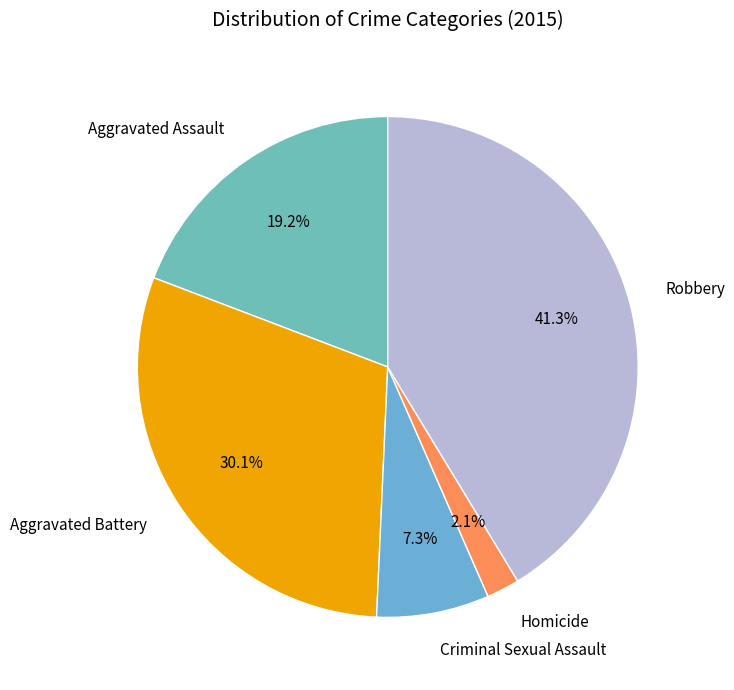

To the nearest percent, what portion does Criminal Sexual Assault represent?

7%